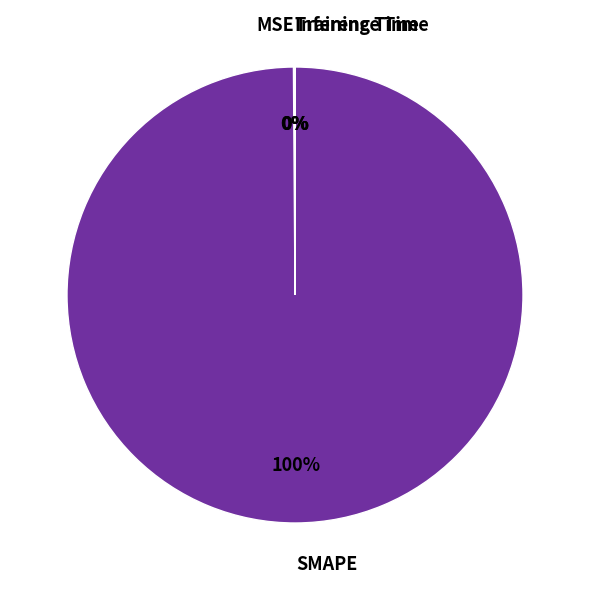

True or false: SMAPE accounts for 91% of the total.

False